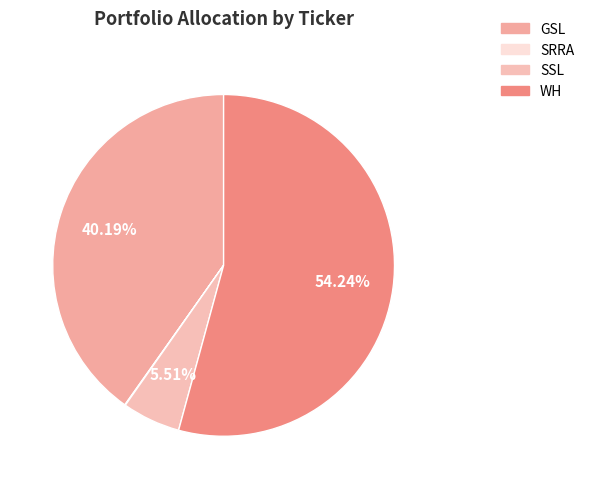

Is it true that WH is 48% of the pie?

False